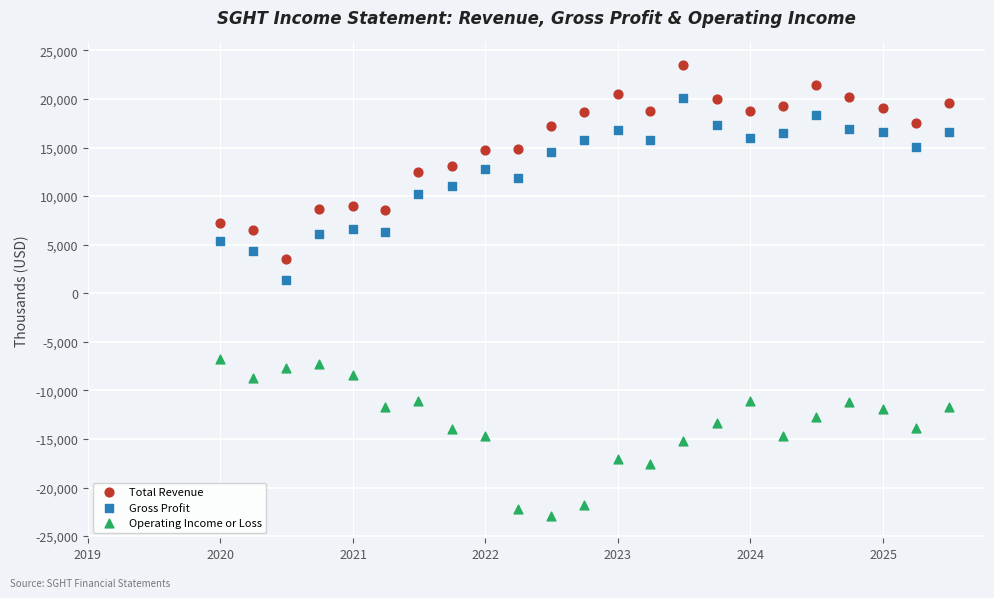

Across all series, what Y value is closest to 300?

1400